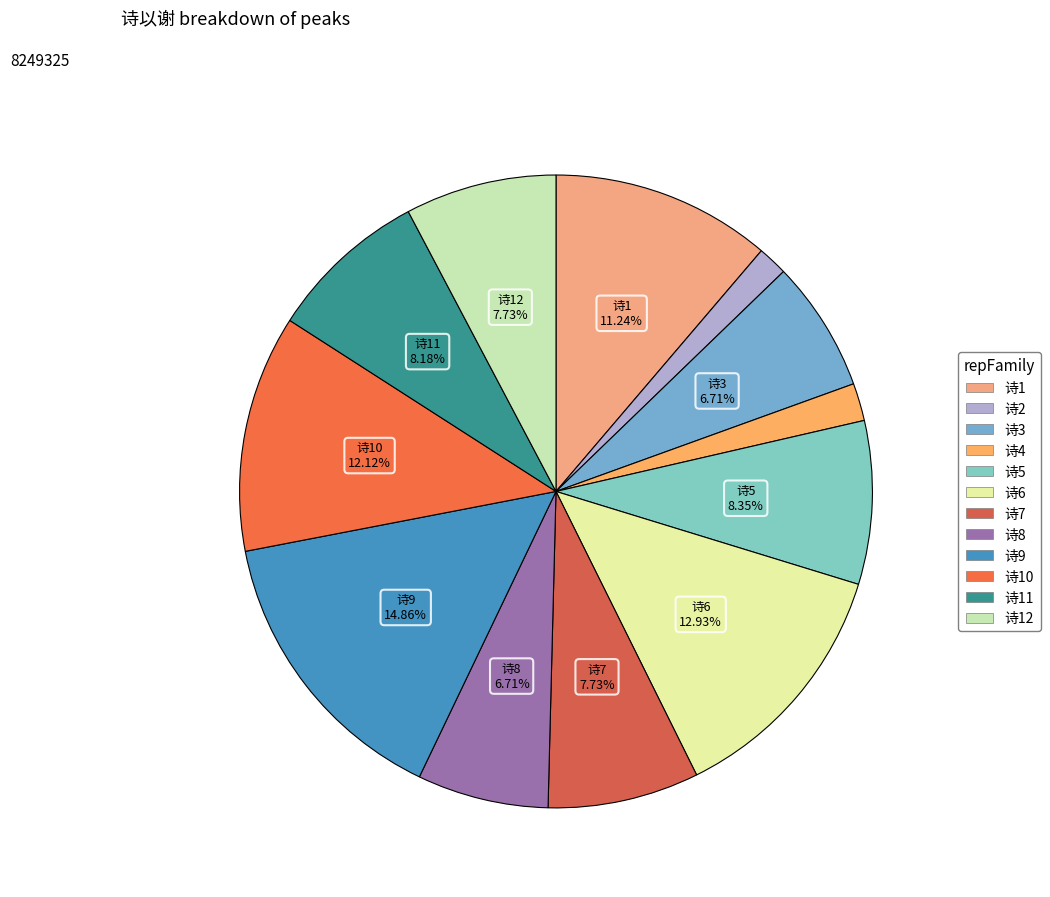

How many slices are in this pie chart?

12